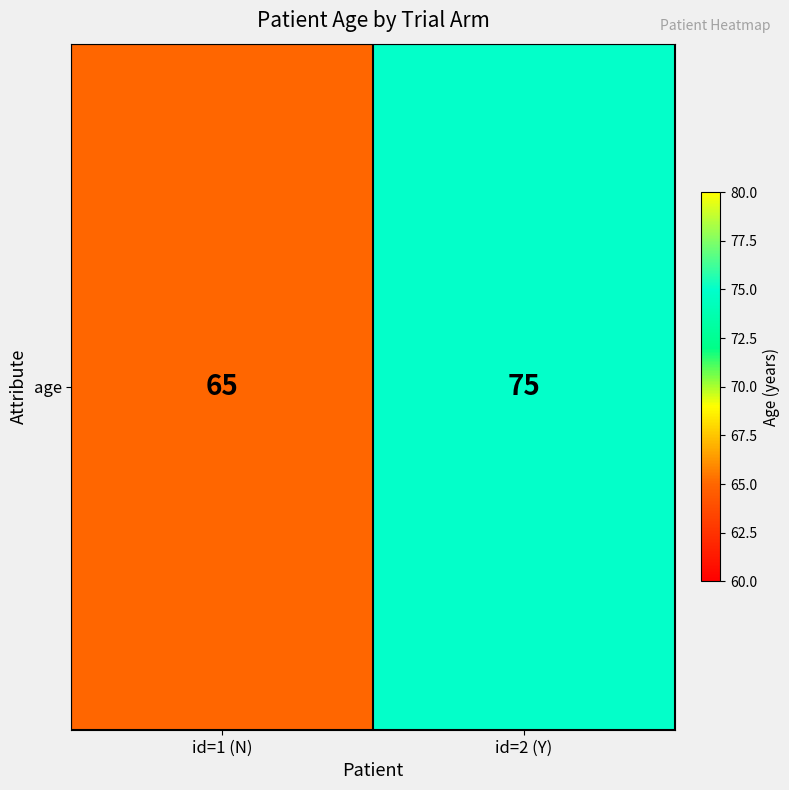

What value does the data have at id=1 (N), to the nearest 10?

60